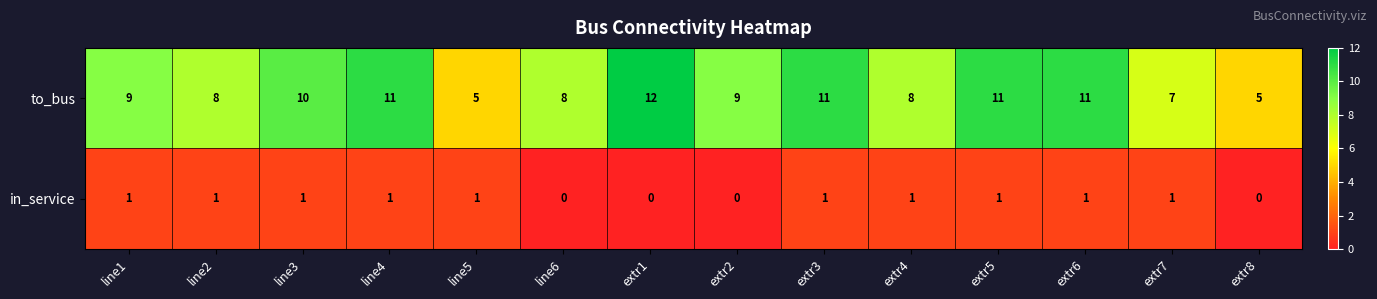

At line2, list the series in order from largest to smallest.

to_bus, in_service